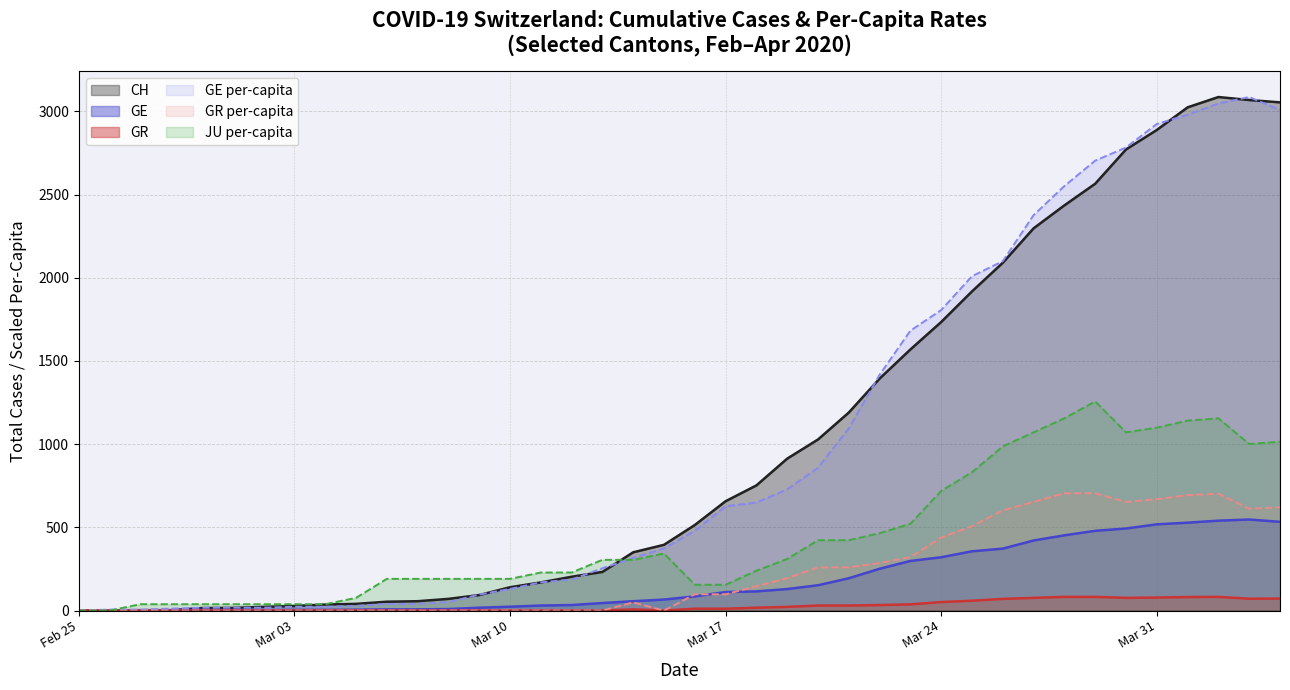

At 2020-03-29, list the series in order from smallest to largest.

GR, GE, GR_pc, JU_pc, CH, GE_pc